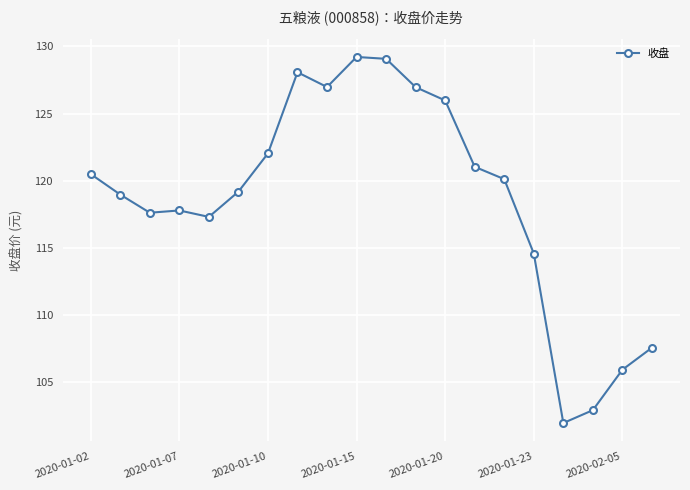

What is the smallest value displayed?

102.0